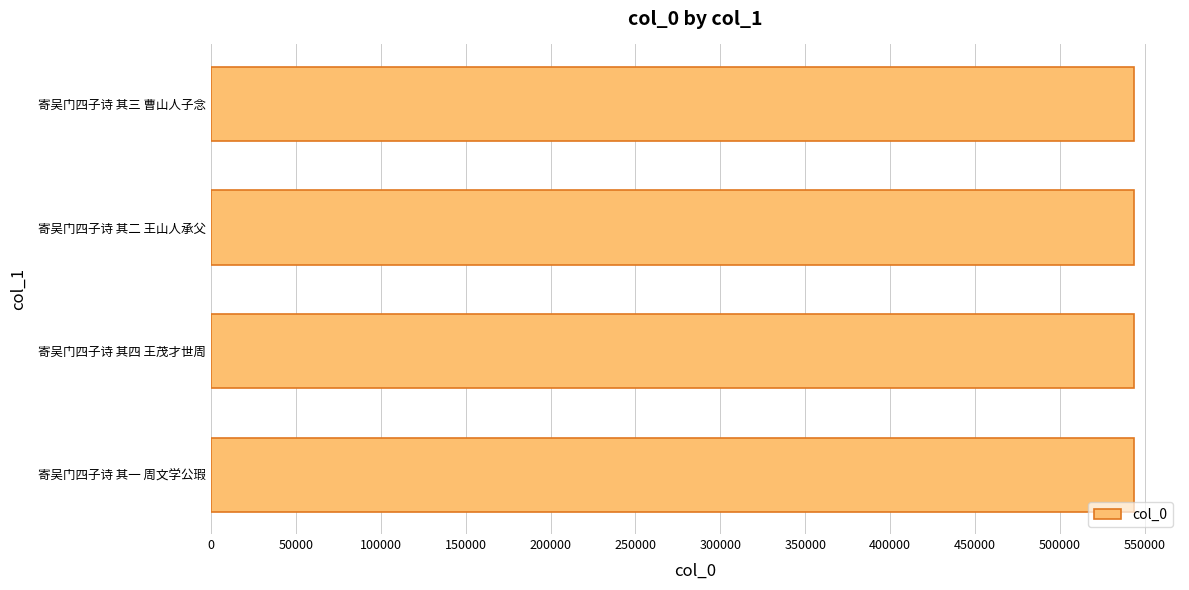

What is the ratio of the value at 寄吴门四子诗 其三 曹山人子念 to the value at 寄吴门四子诗 其二 王山人承父?

1.0